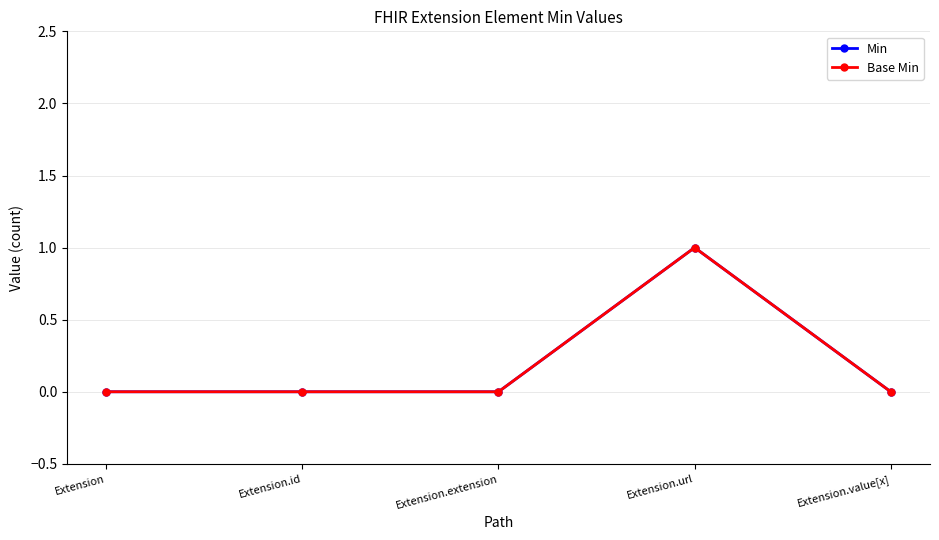

Reading left to right, what are all the values shown in this chart?

Min: Extension=0	Extension.id=0	Extension.extension=0	Extension.url=1	Extension.value[x]=0
Base Min: Extension=0	Extension.id=0	Extension.extension=0	Extension.url=1	Extension.value[x]=0